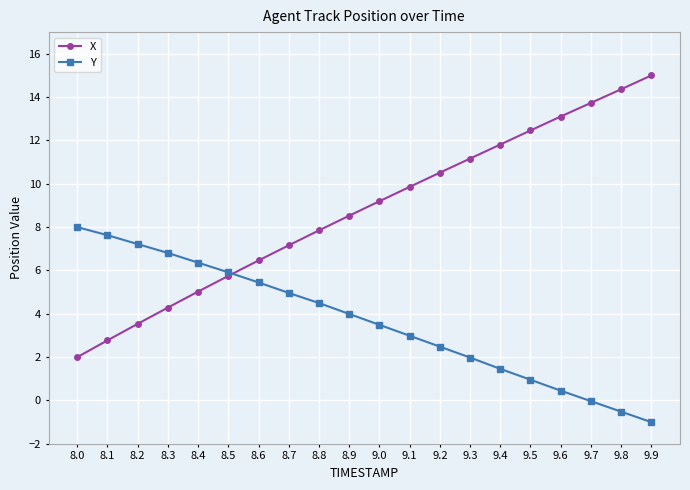

Which series has the widest spread of values?

X